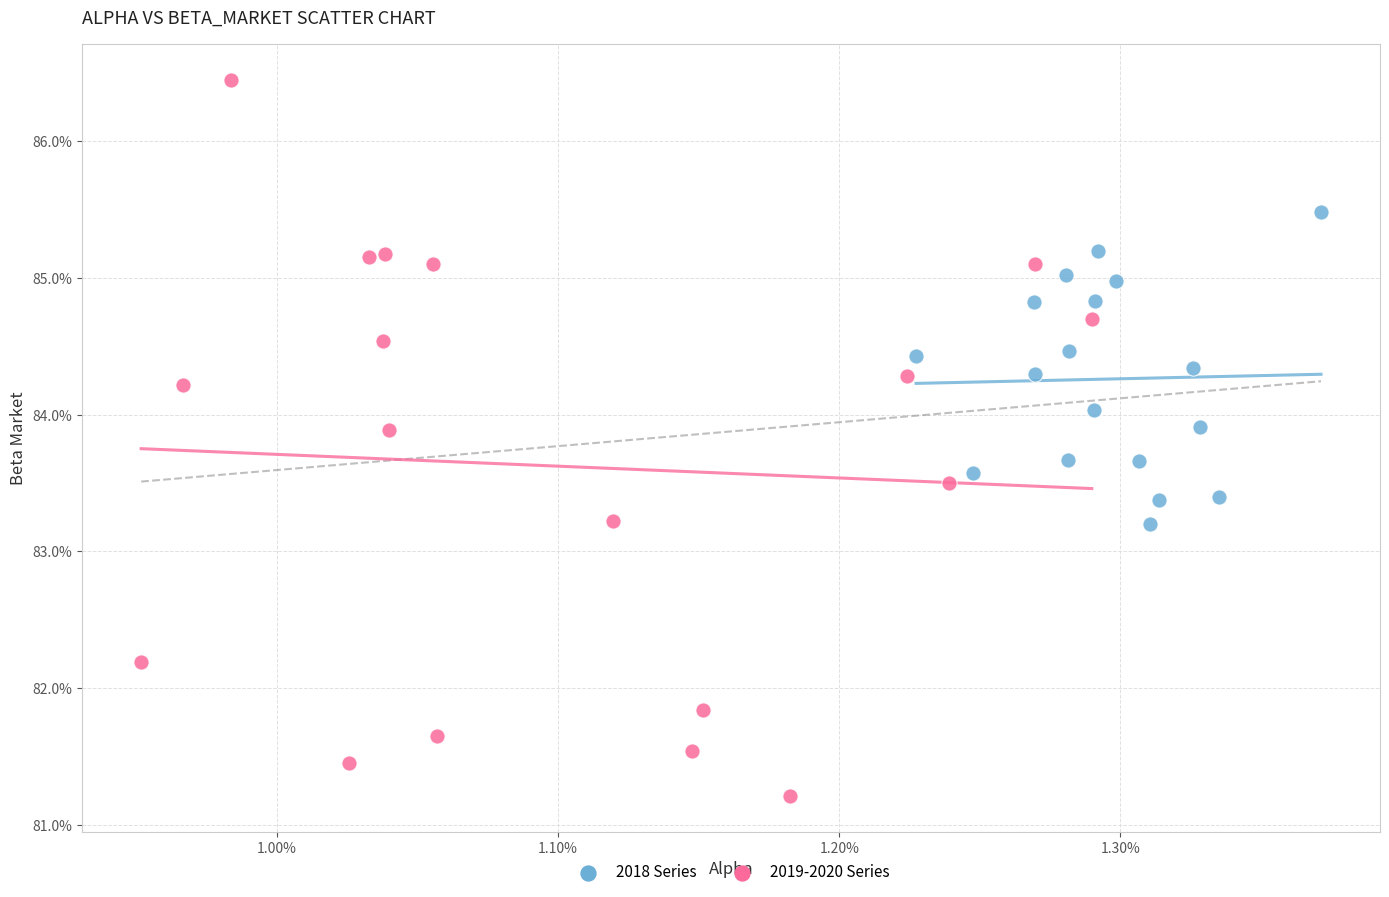

Which series contains the lowest Y value?

2019-2020 Series